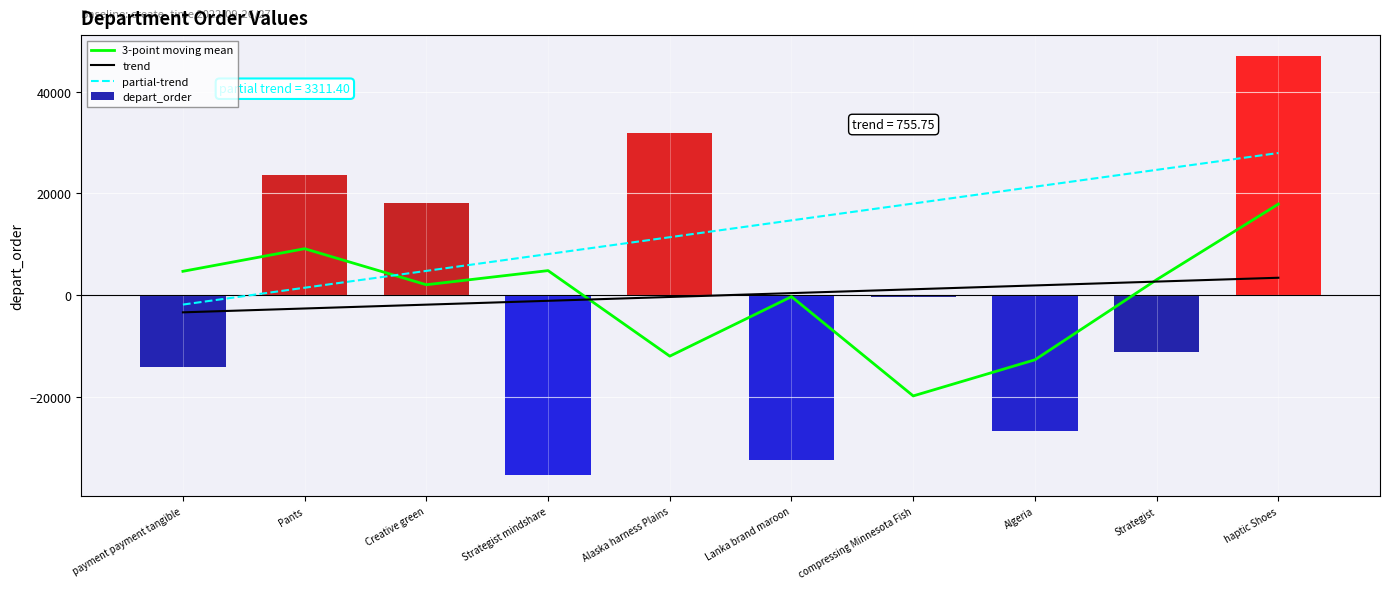

Which category has the highest value in the trend series?

haptic Shoes